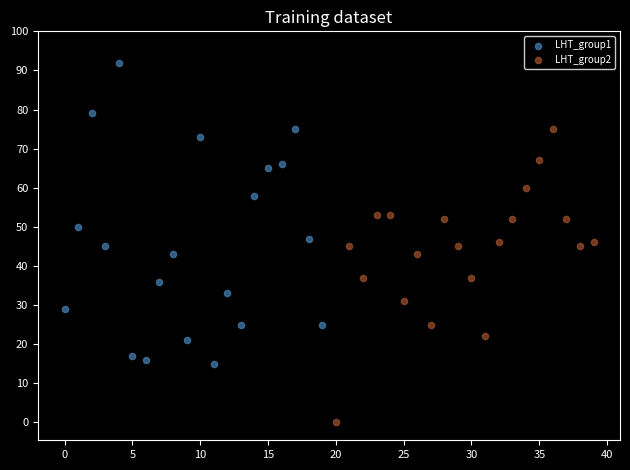

Which series contains the highest Y value?

LHT_group1